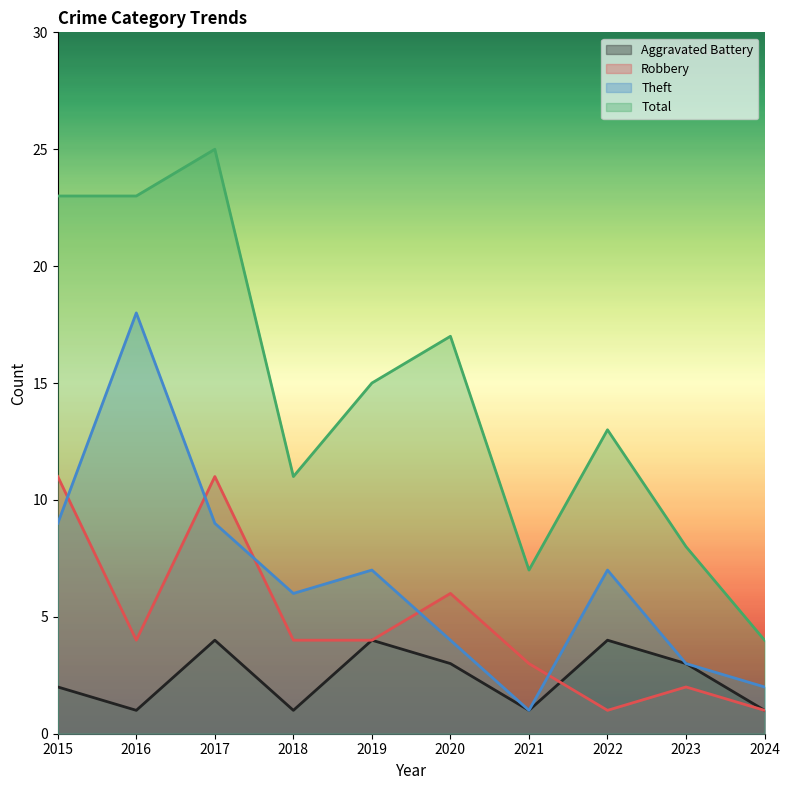

Which has a higher value, 2022 or 2018?

2022